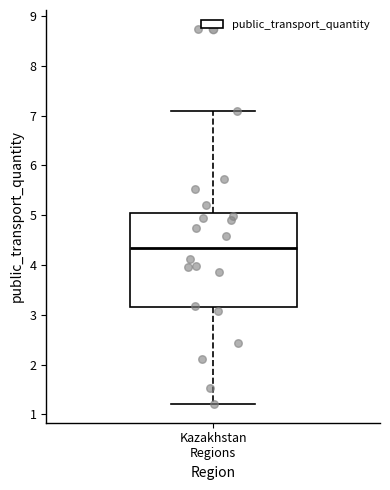

Transcribe this box plot: give where the median line is, the range the box spans, and where the two whiskers end, as read against the y-axis. The values are not printed on the chart, so give them approximately, as read against the axis.

median 4.4, box 3.2 to 5.0, whiskers 1.2 to 7.1